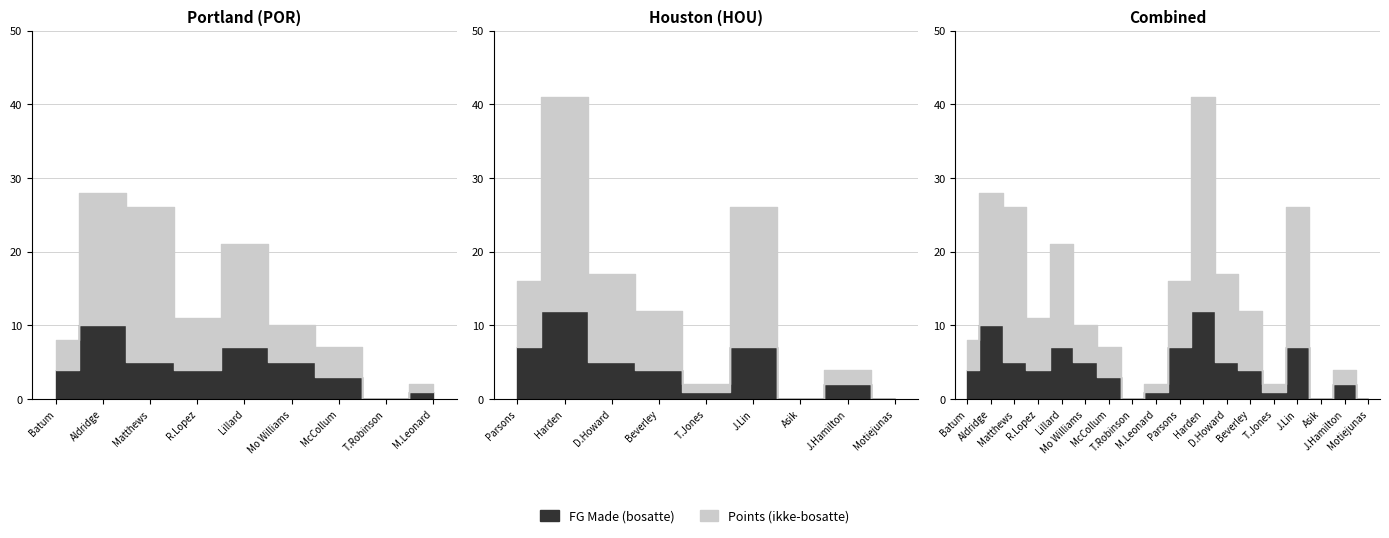

Which series has the widest spread of values?

pts